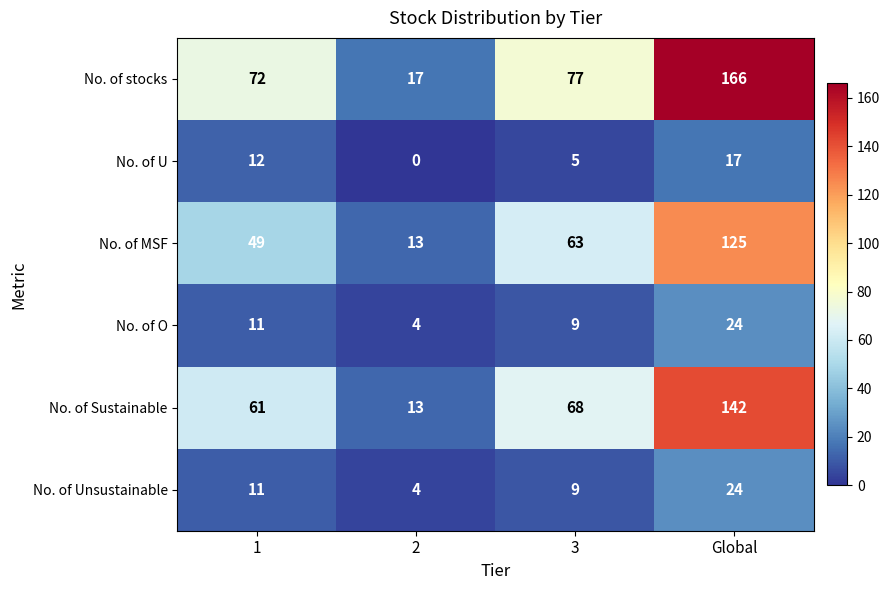

What is the sum of all No. of MSF values?

250